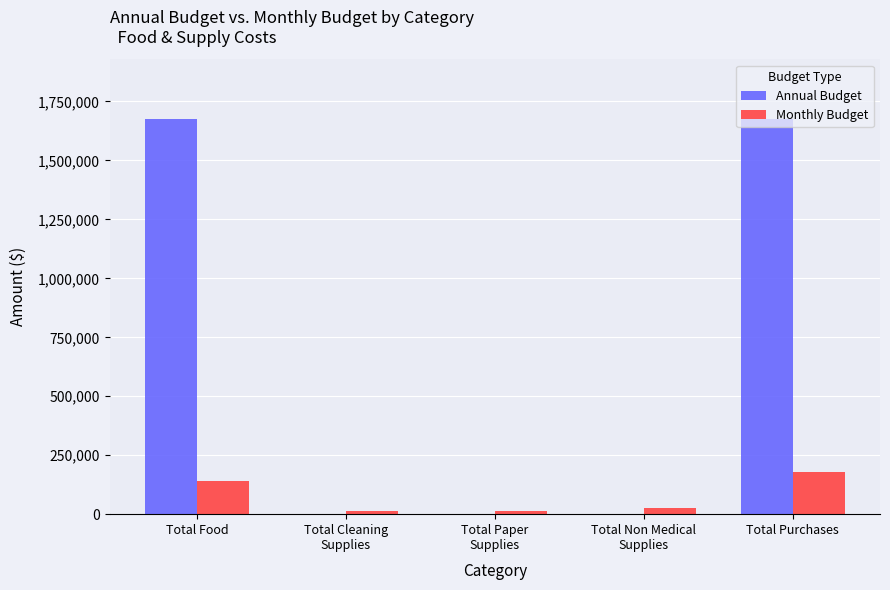

Which series has the largest total across all categories?

Annual Budget